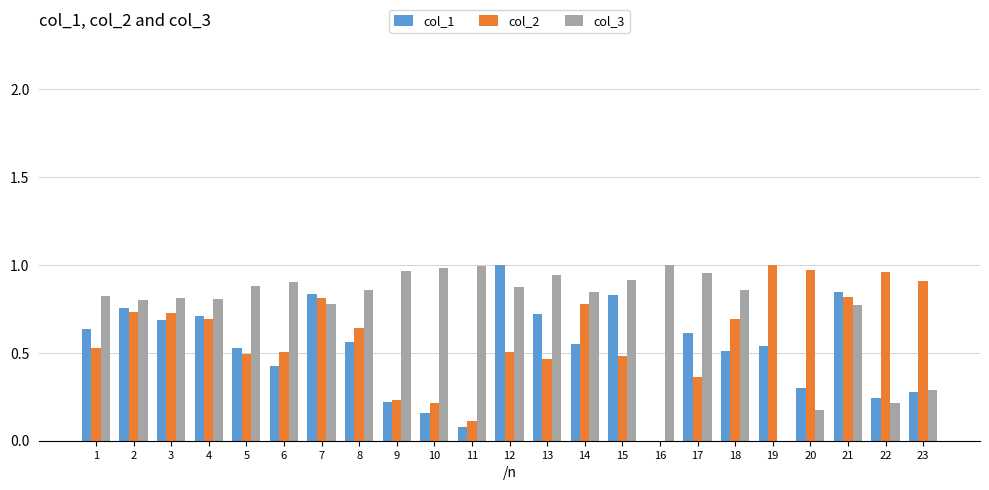

The value of col_2 at 18 is 0.7. True or false?

True